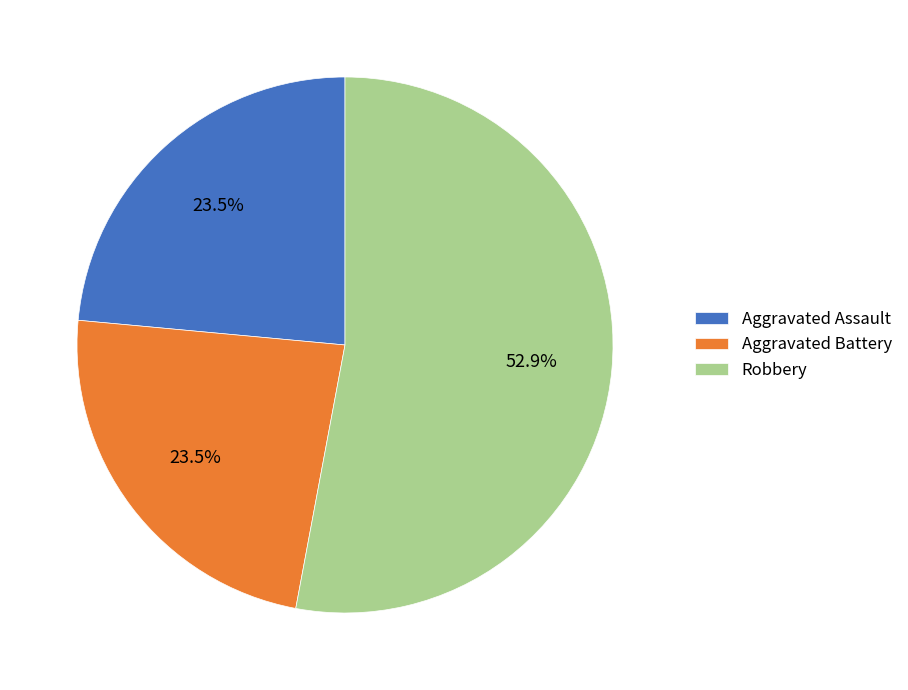

Which category has the biggest portion of the pie?

Robbery